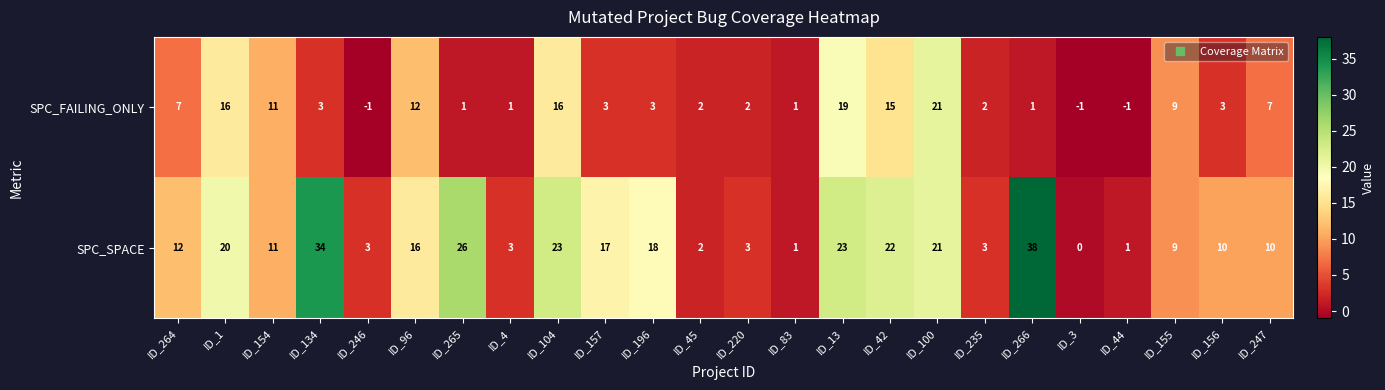

At which category does the chart reach its peak across all series?

ID_266